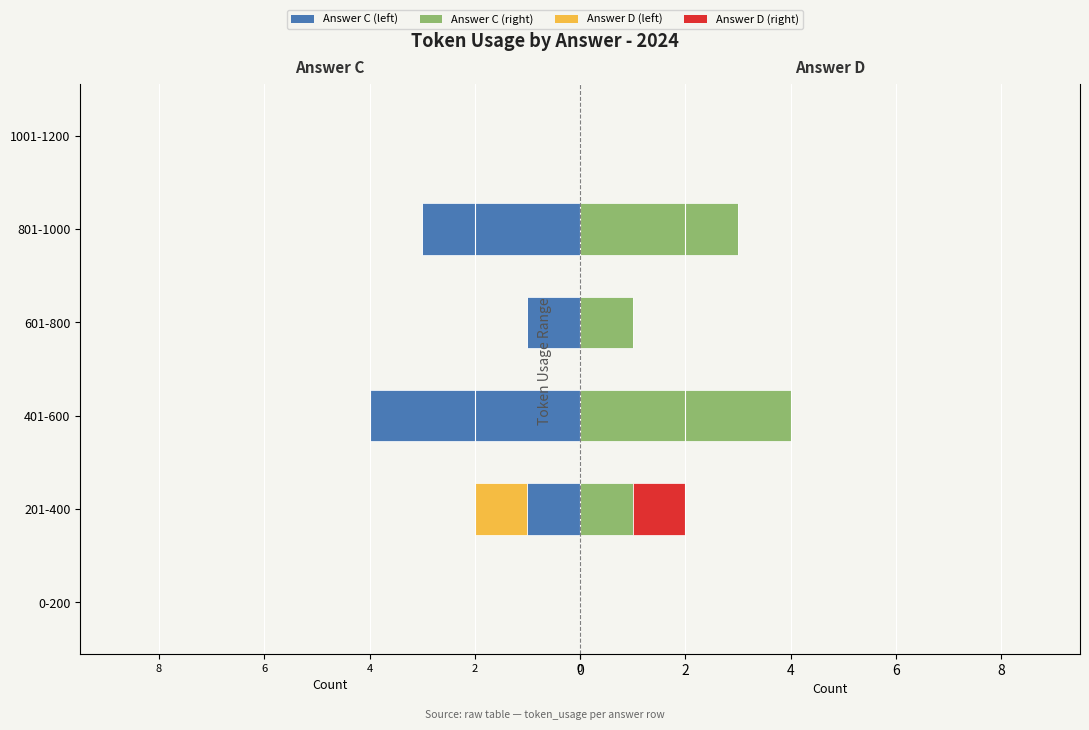

Which series has the widest spread of values?

C